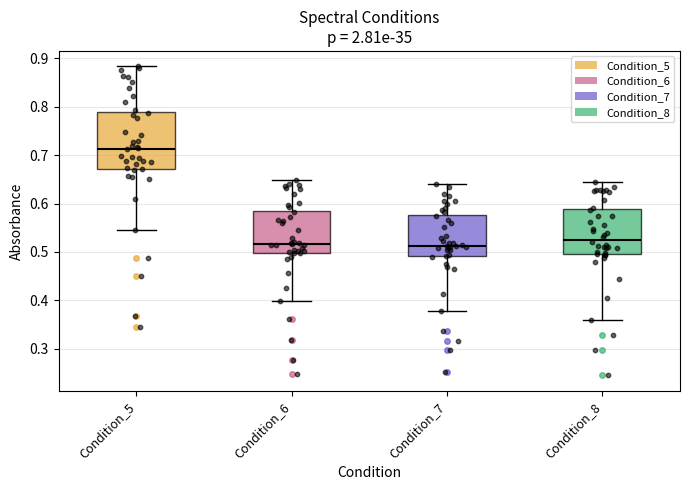

Comparing the boxes themselves (not the whiskers), which one is the tallest?

Condition_5